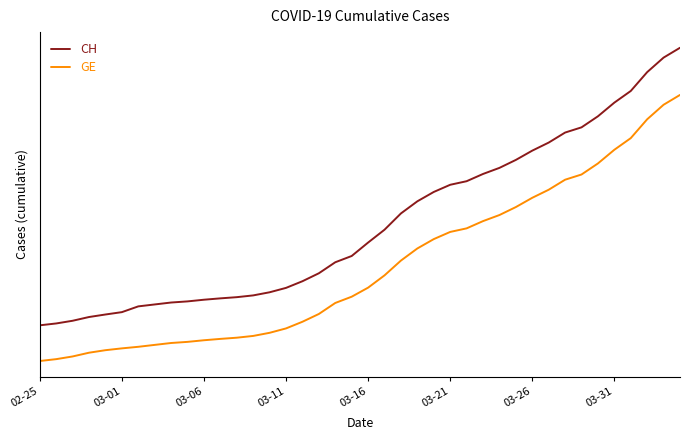

Which series has the largest range (max minus min)?

CH